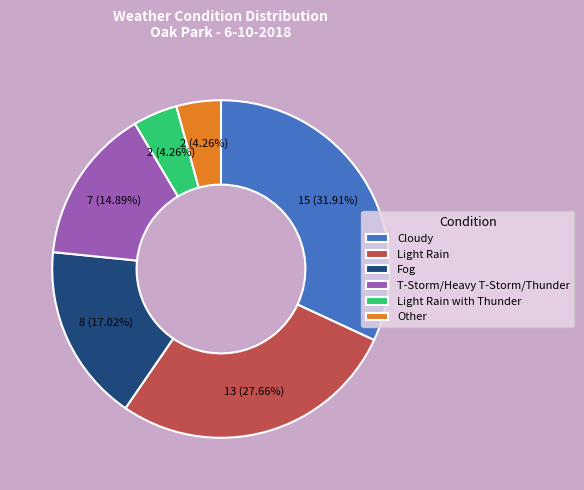

What is the ratio of the value at Light Rain to the value at Fog?

1.6